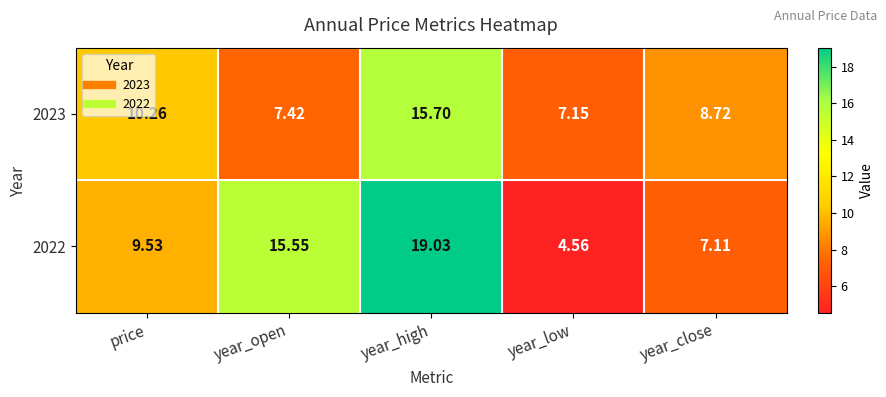

At which label is 2023 closest to 11?

price